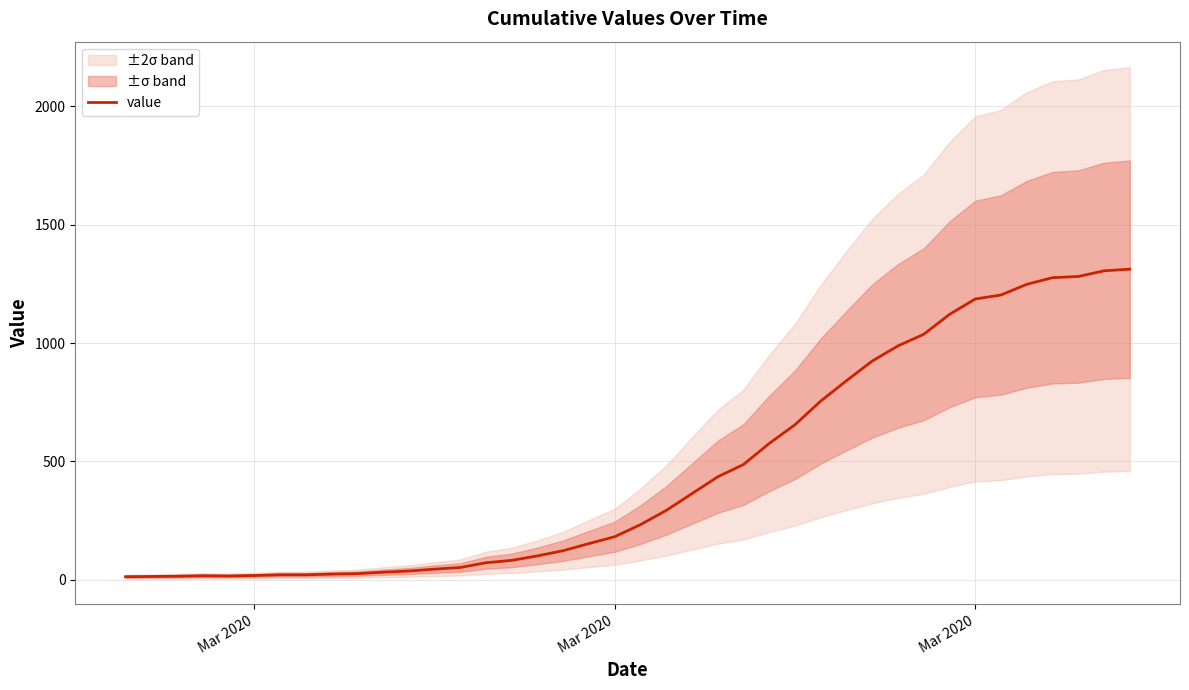

How many lines are shown in the chart?

1